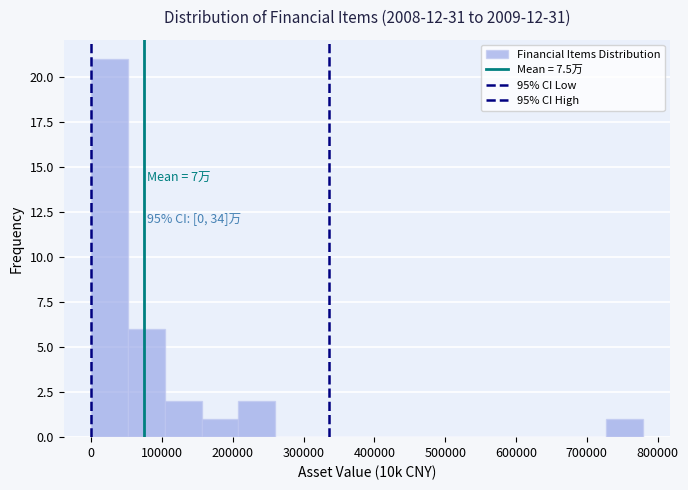

Which range on the x-axis has the tallest bar?

0 to 50000